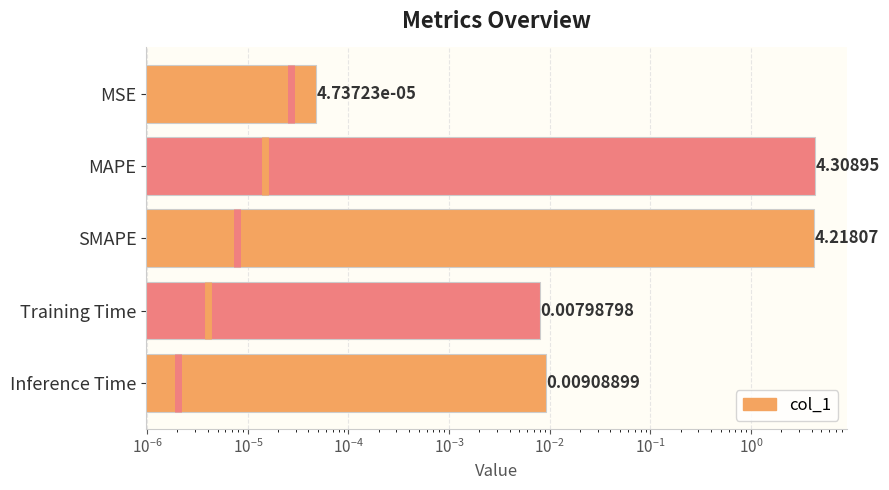

Are the bars grouped side by side (vs. stacked)?

No